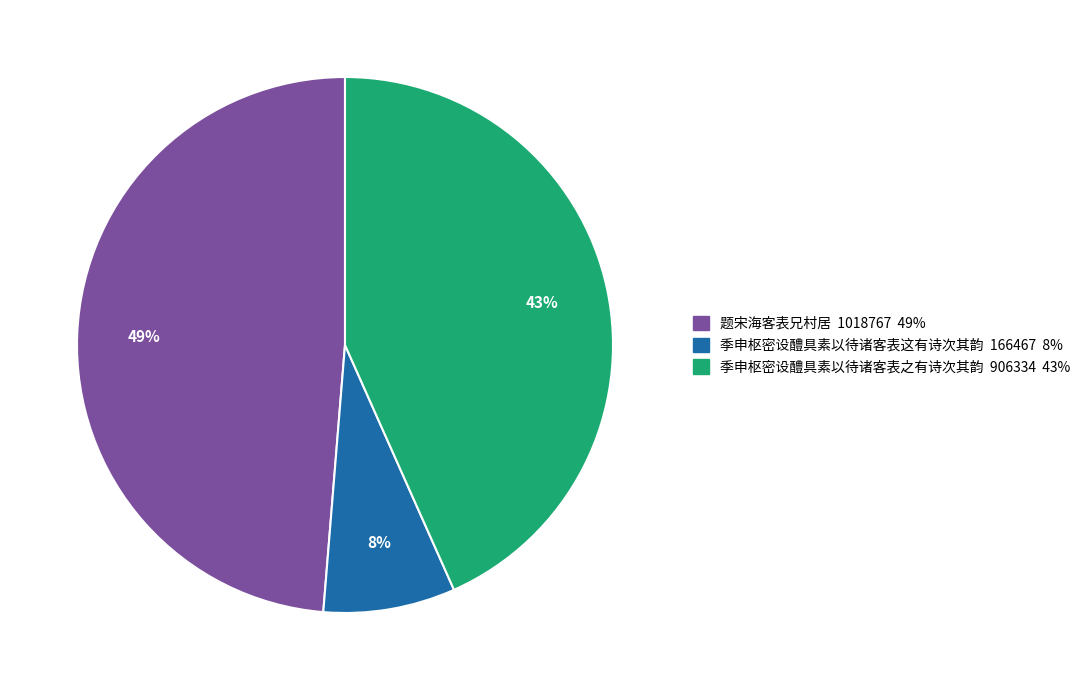

How many segments does this pie chart have?

3